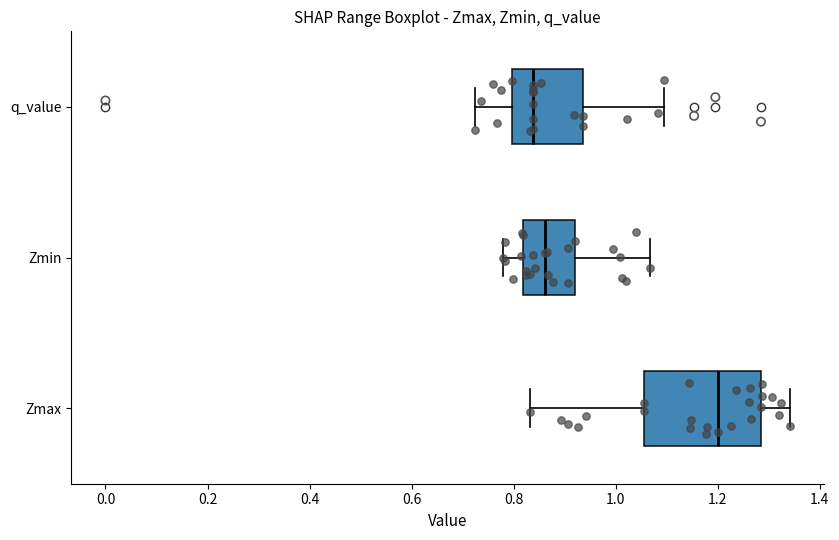

Comparing the boxes themselves (not the whiskers), which one is the widest?

Zmax